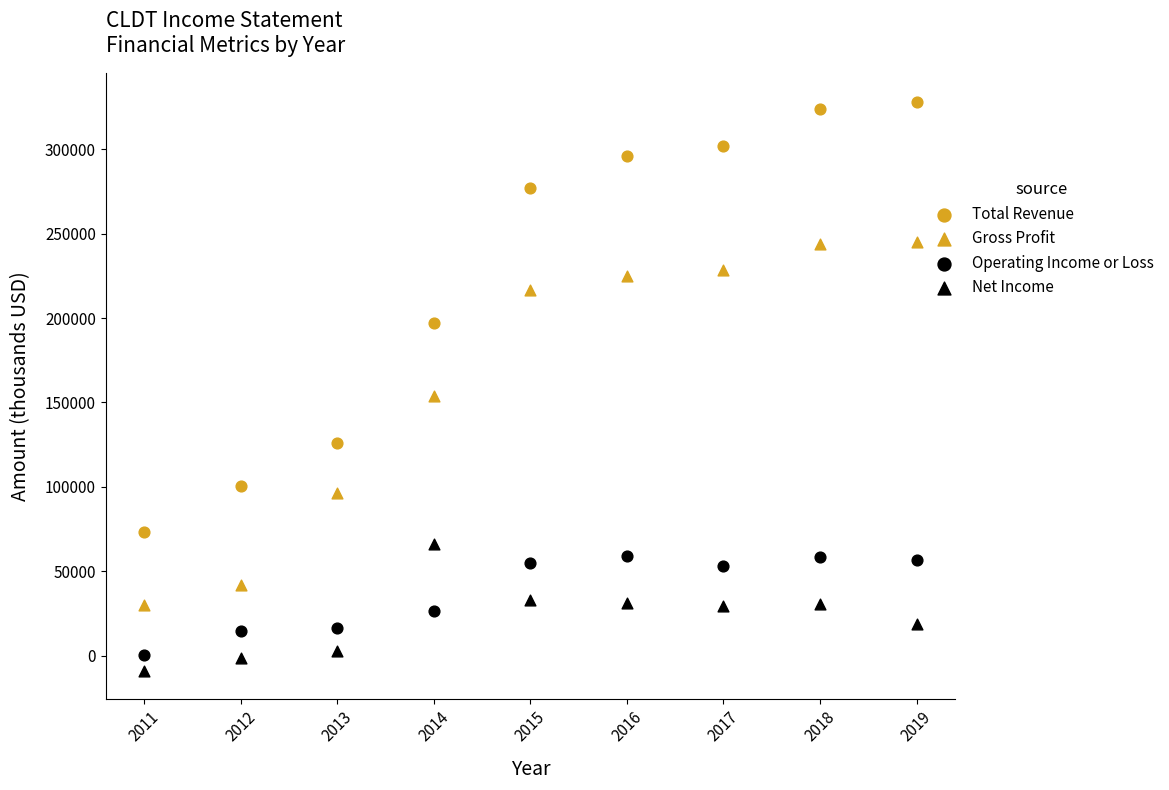

Count the number of points in this scatter plot.

36